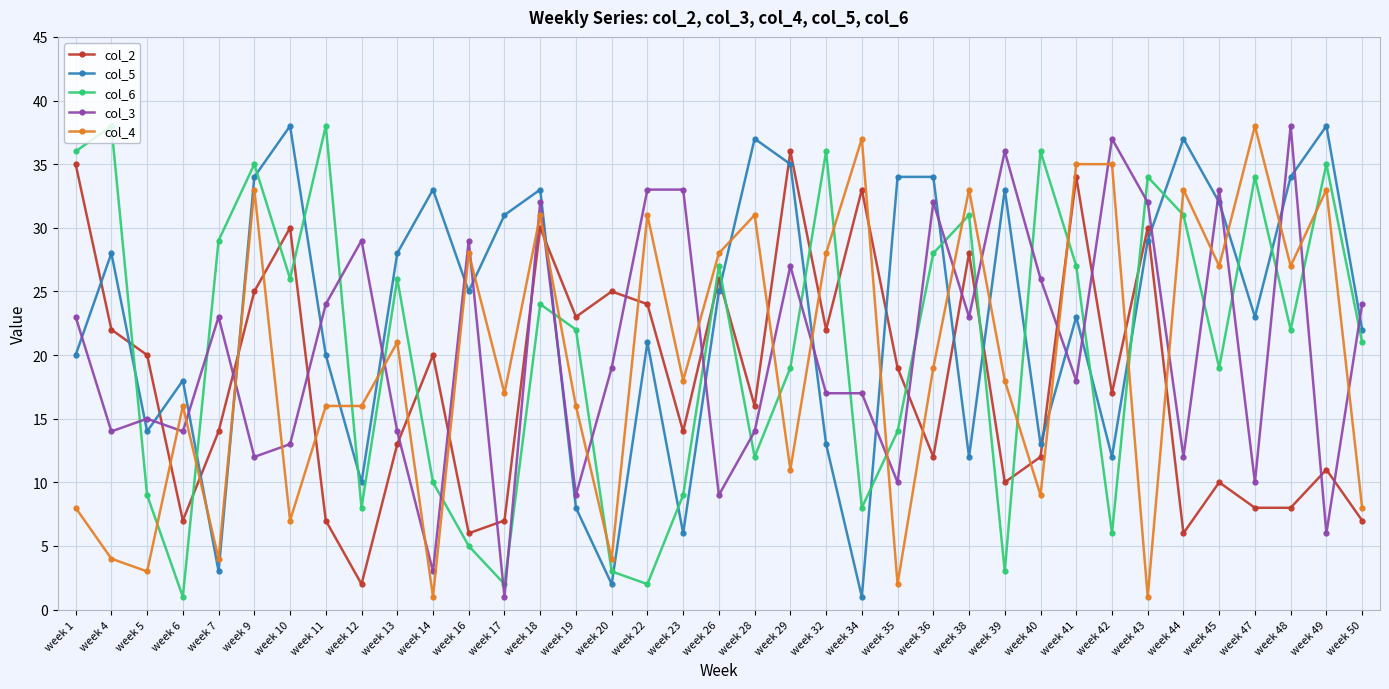

Which series changed the most between week 5 and week 32?

col_6